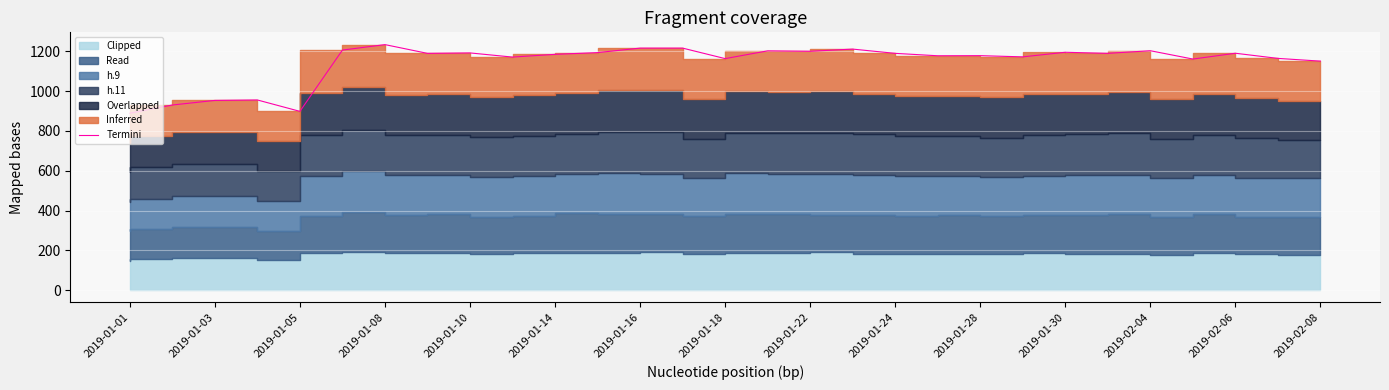

Which has a higher value, 2019-01-30 or 26?

2019-01-30